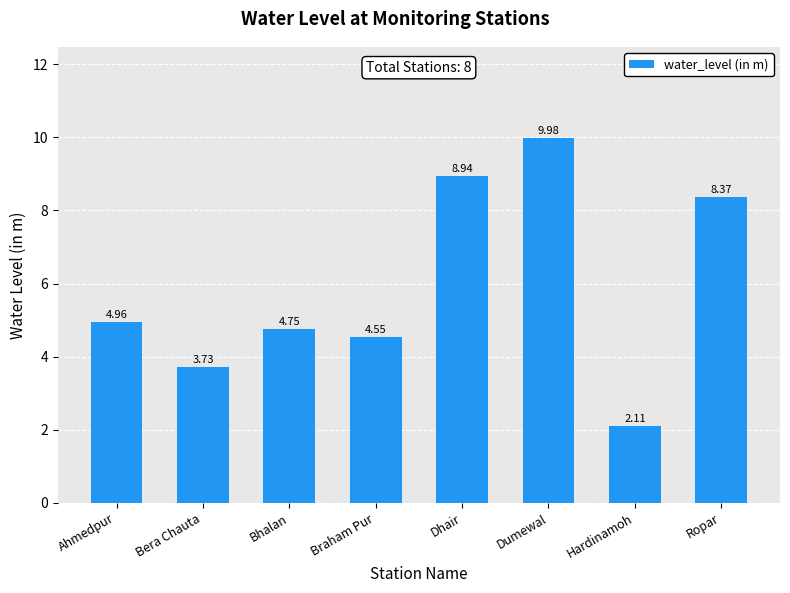

How many values are below 4?

2